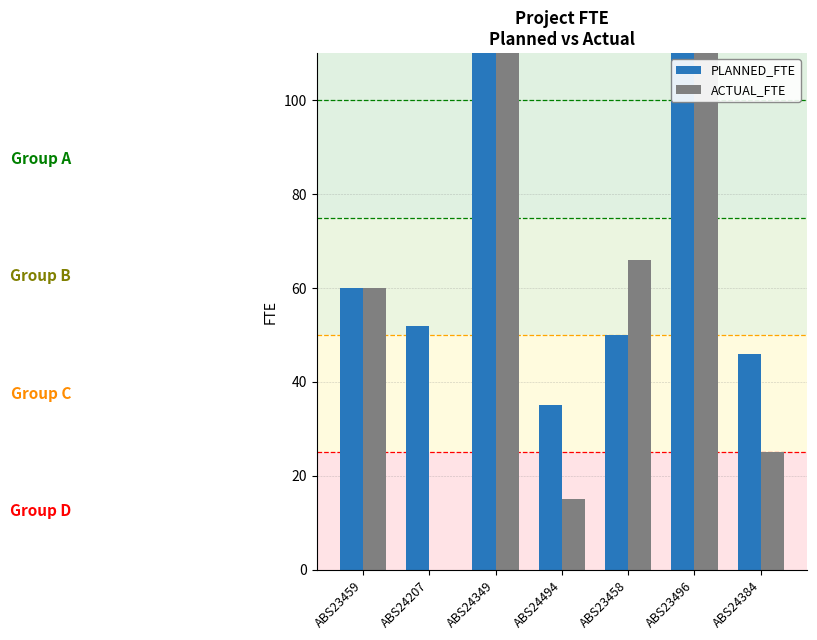

Reading left to right, extract all data points from this chart.

PLANNED_FTE: 60	52	210	35	50	160	46
ACTUAL_FTE: 60	0	220	15	66	123	25